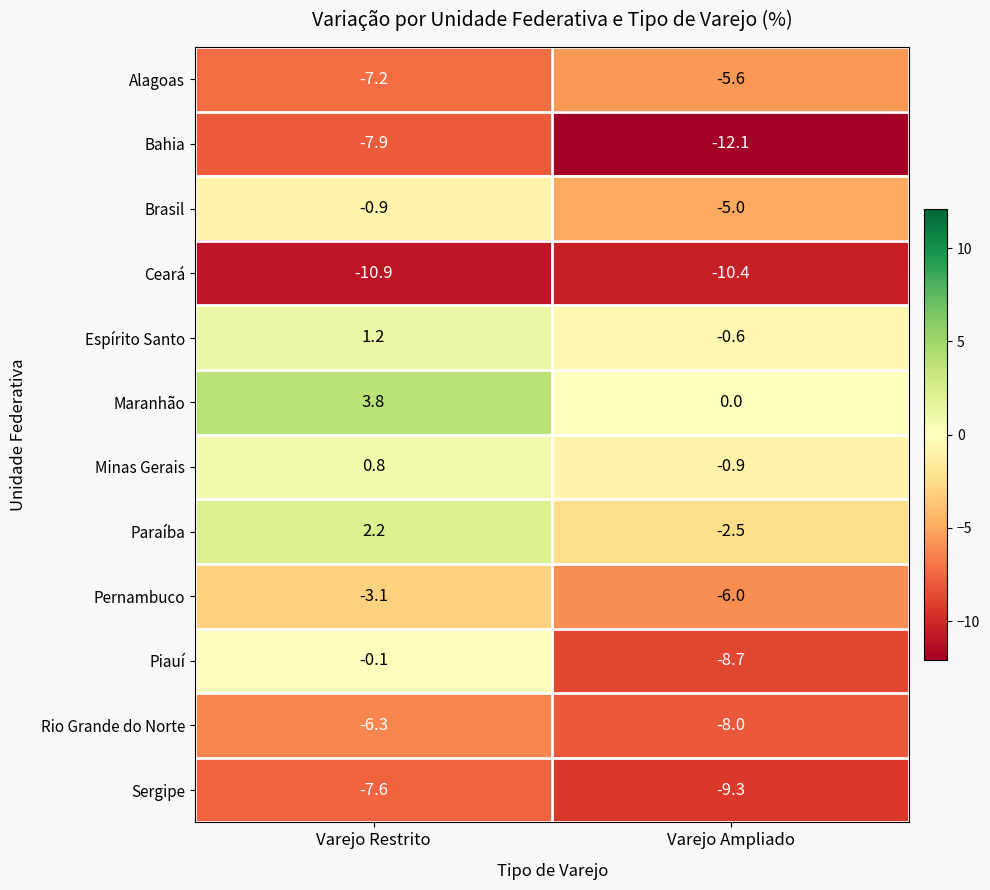

What is the maximum value shown in the chart?

3.8